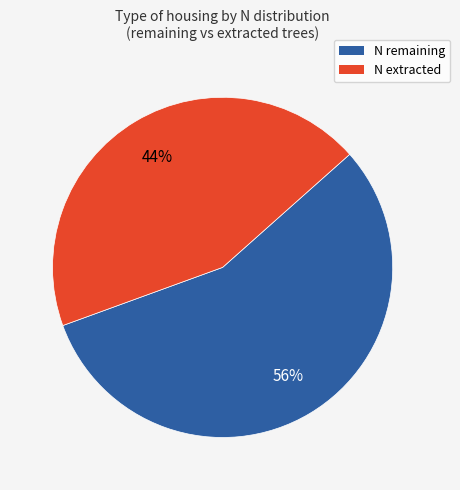

The N extracted slice represents 34% of the pie. True or false?

False